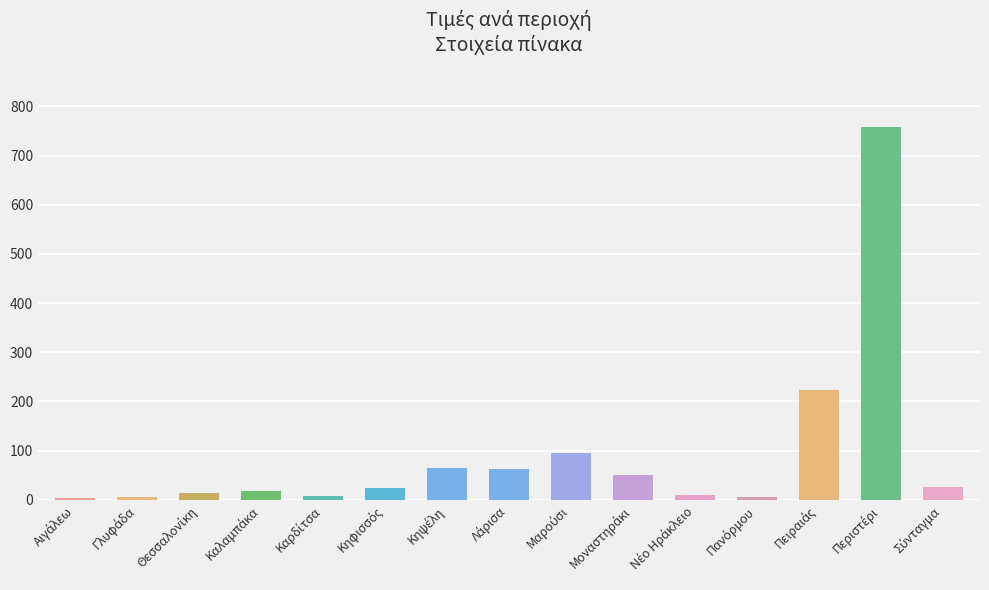

What is the difference between the maximum and minimum values?

753.8